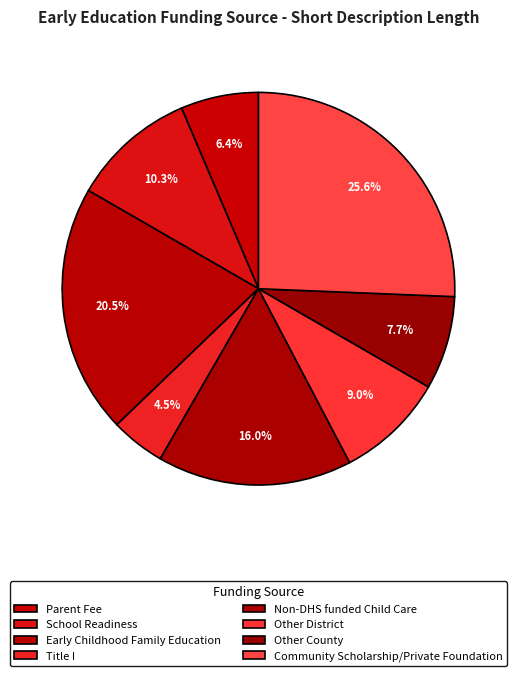

Rank the categories by value from lowest to highest.

Title I, Parent Fee, Other County, Other District, School Readiness, Non-DHS funded Child Care, Early Childhood Family Education, Community Scholarship/Private Foundation